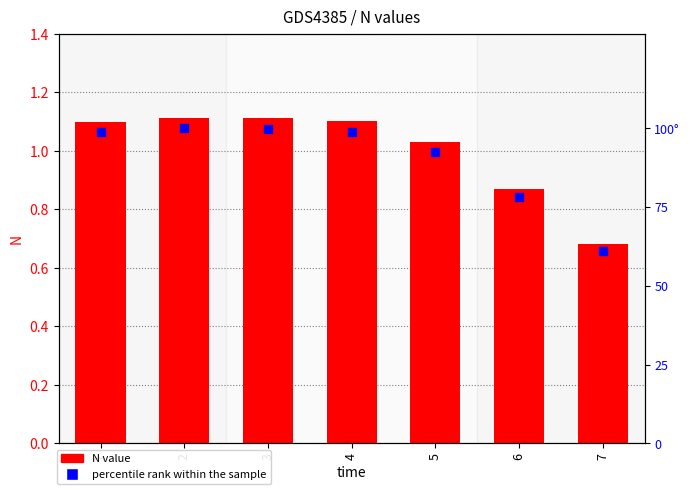

What are all the series names shown in the legend?

N value, percentile rank within the sample